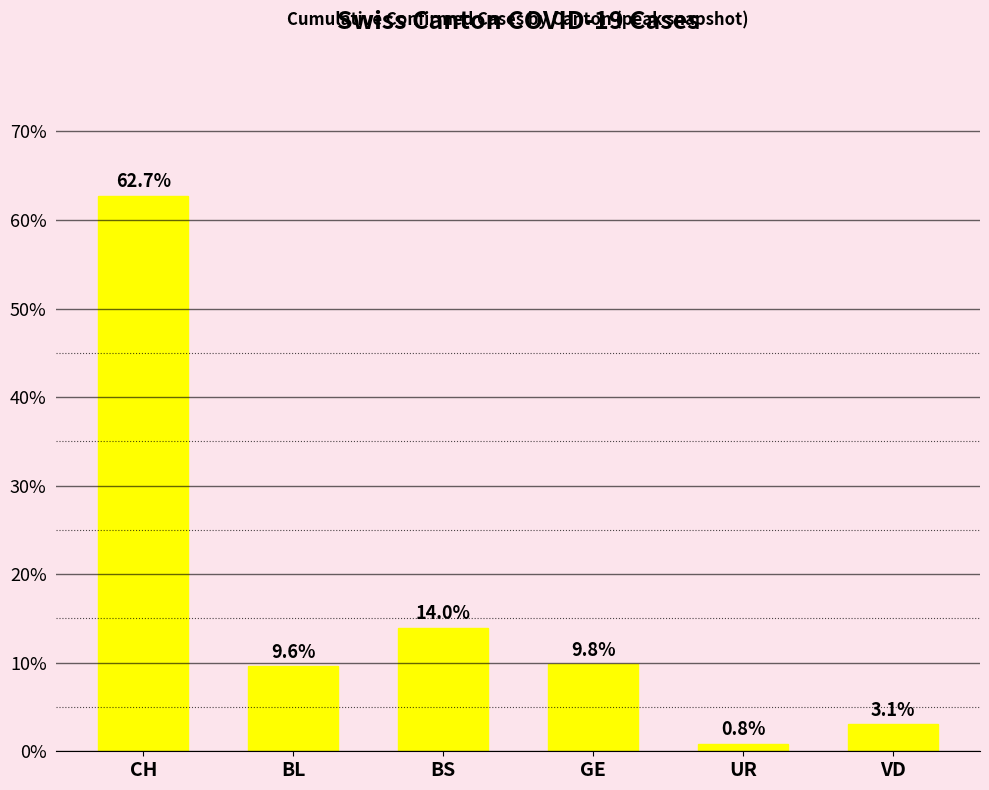

What position from the left is VD?

6